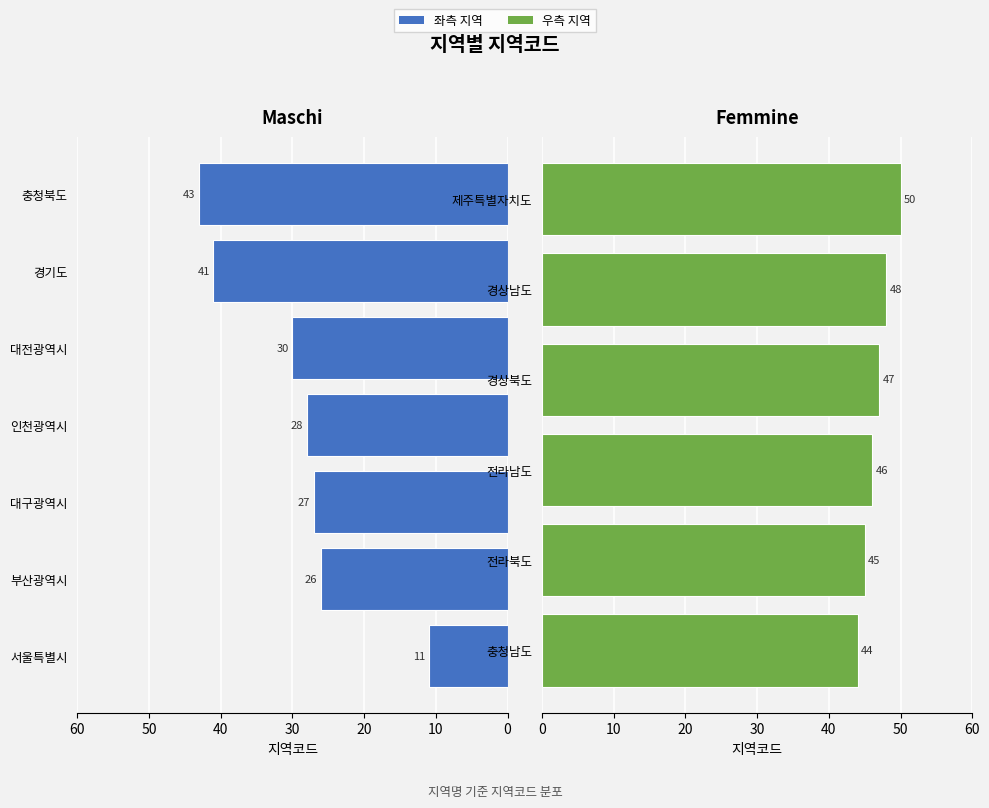

Reading right to left, extract all data points from this chart.

50	48	47	46	45	44	43	41	30	28	27	26	11